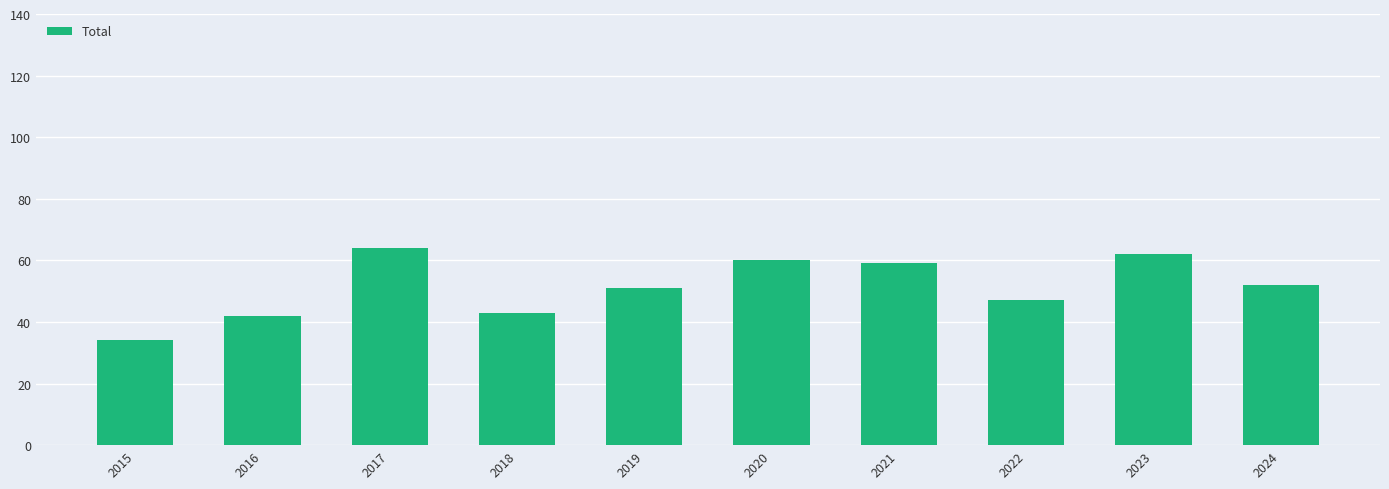

What is the difference between the values at 2017 and 2024?

12